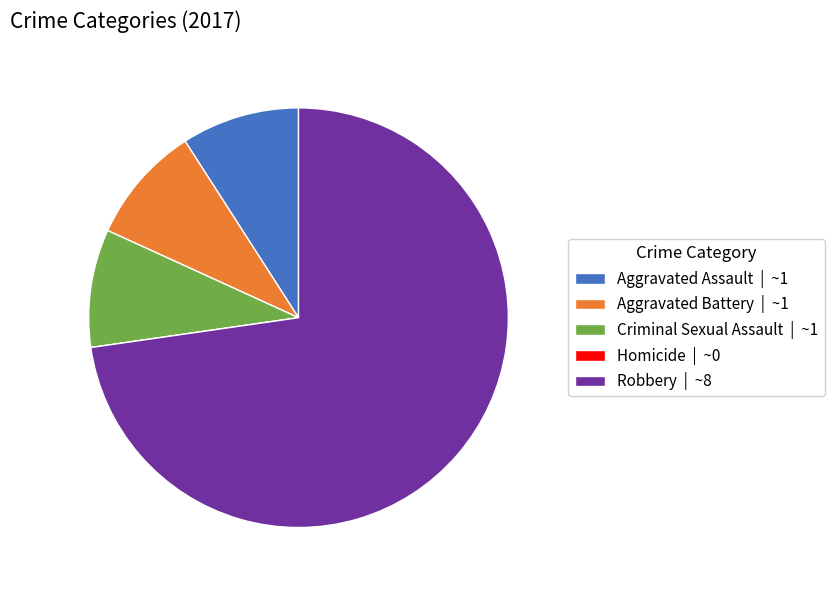

Between Robbery | ~8 and Aggravated Battery | ~1, which is larger?

Robbery | ~8